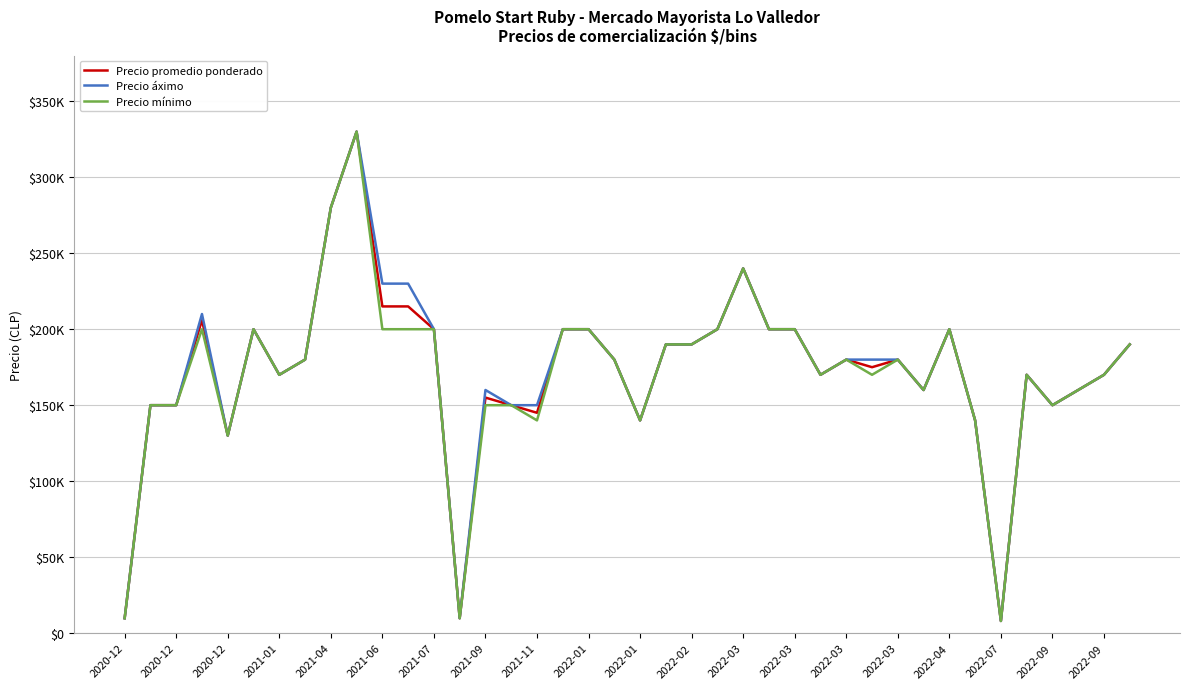

What is the average value of the Precio promedio ponderado series?

172215